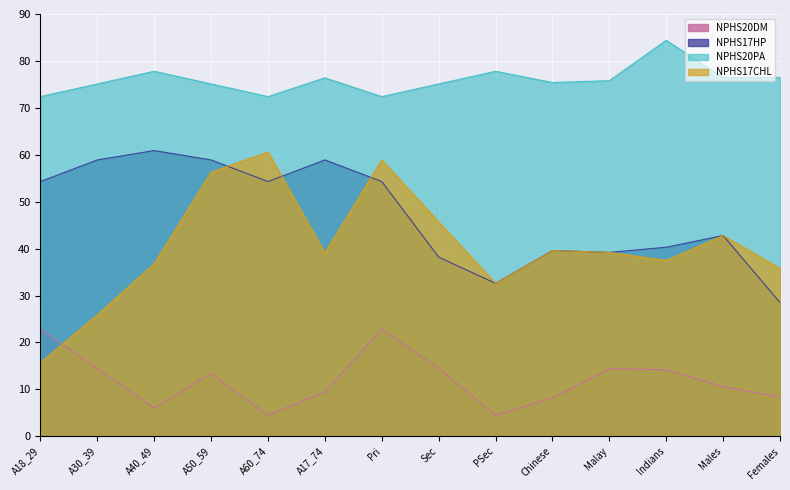

Is it true that NPHS17HP equals 80.7 at Pri?

False